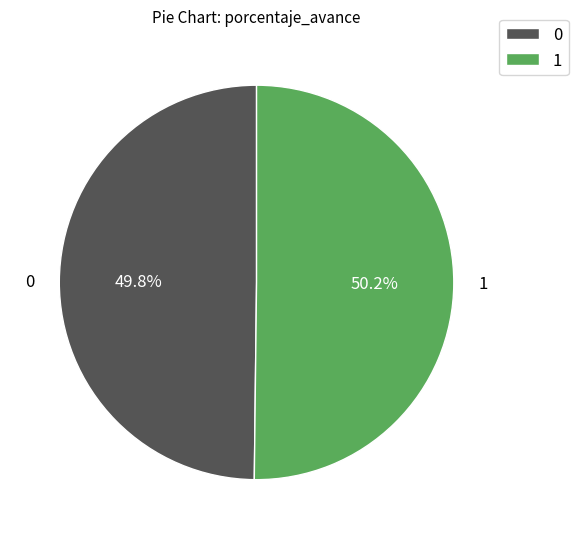

Approximately how many times larger is the value at 0 compared to 1?

1.0